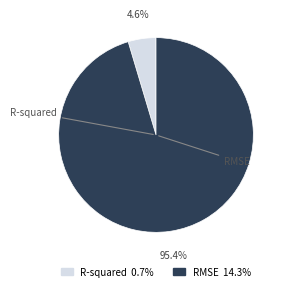

Is it true that R-squared is 5% of the pie?

True